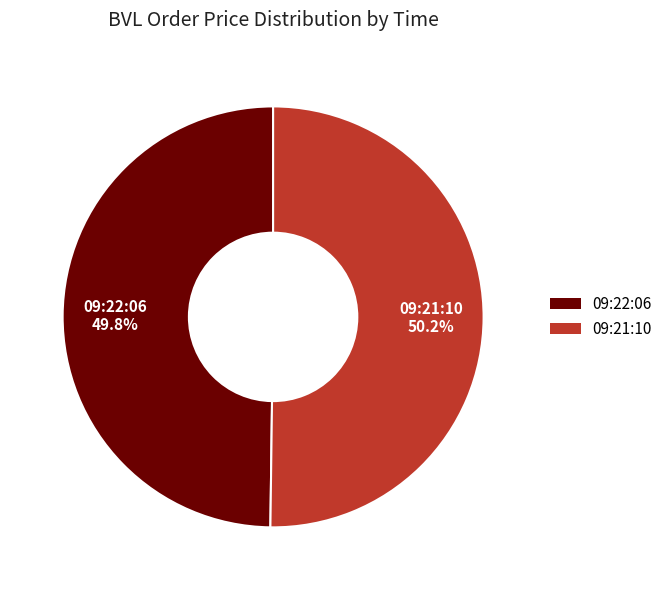

How many segments does this pie chart have?

2